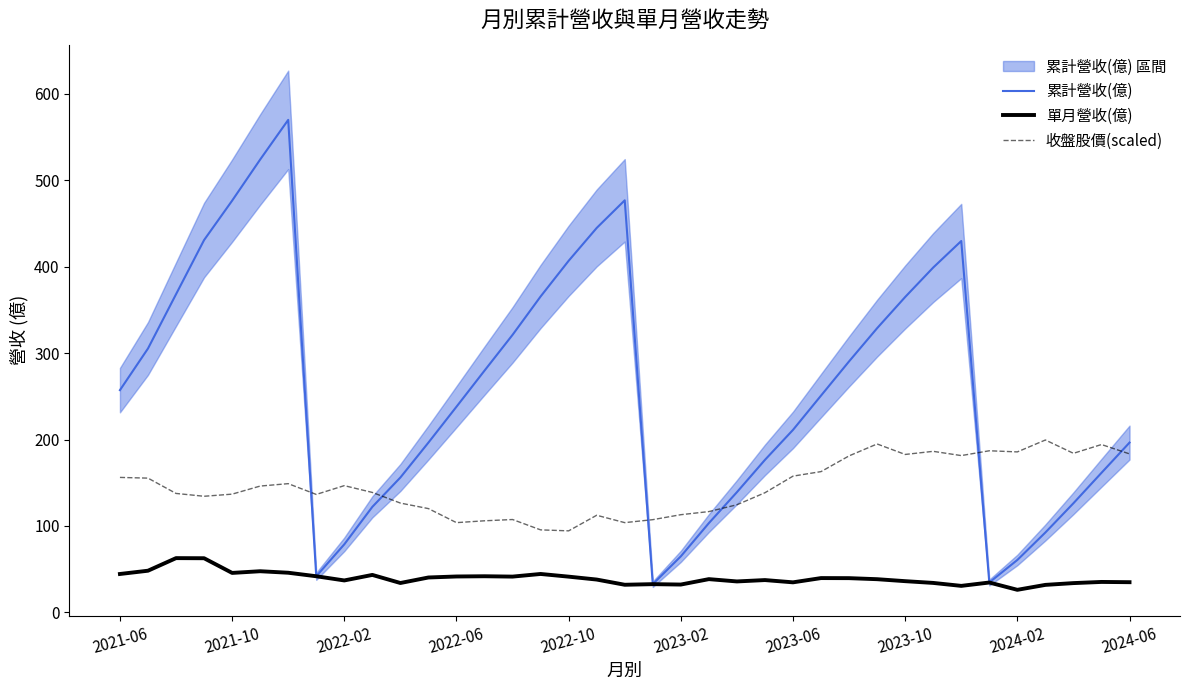

True or false: 累計營收(億) and 單月營收(億) cross at least once.

False